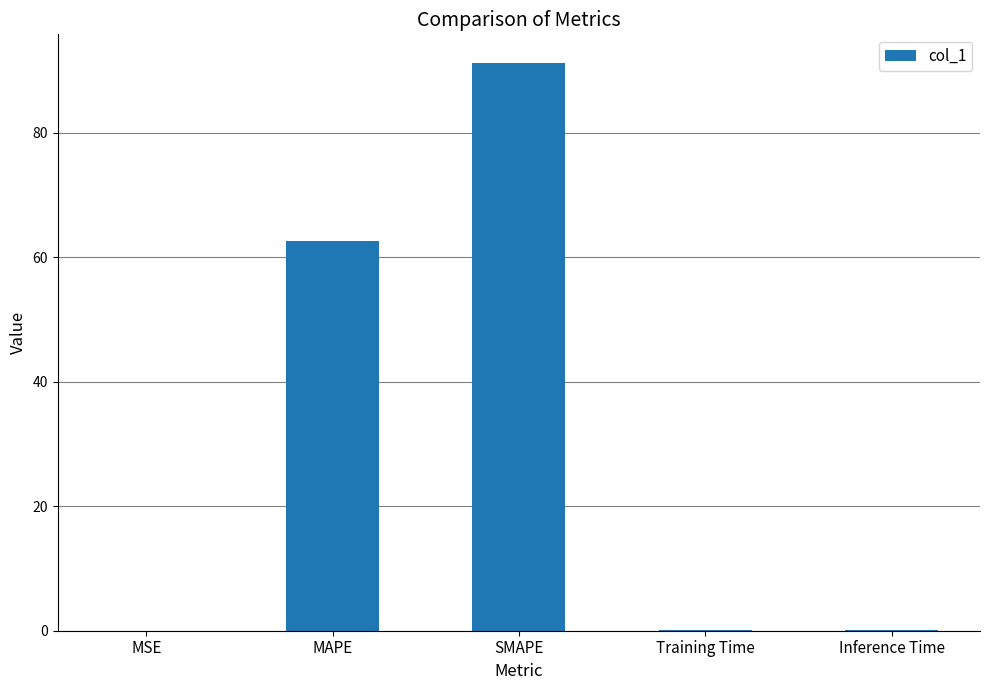

What is the difference between the values at MAPE and Training Time?

62.5